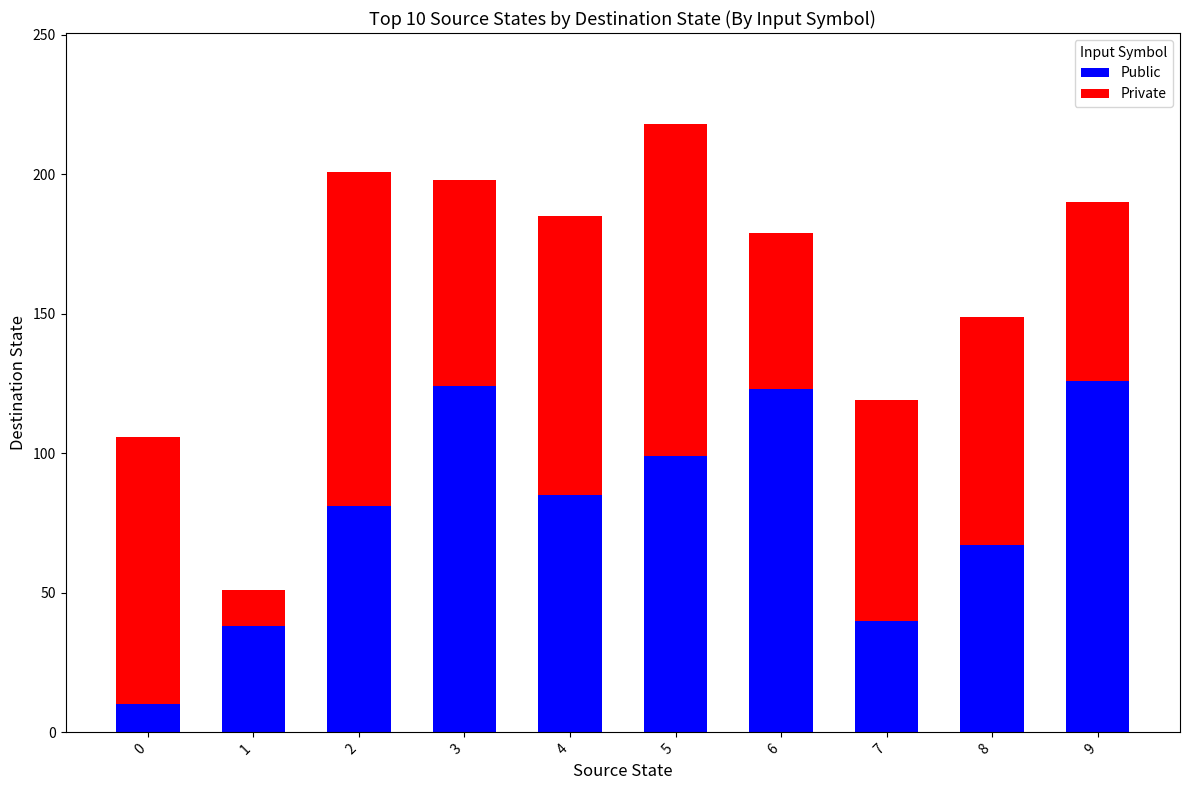

What is the difference between the maximum and minimum values in the Public series?

116